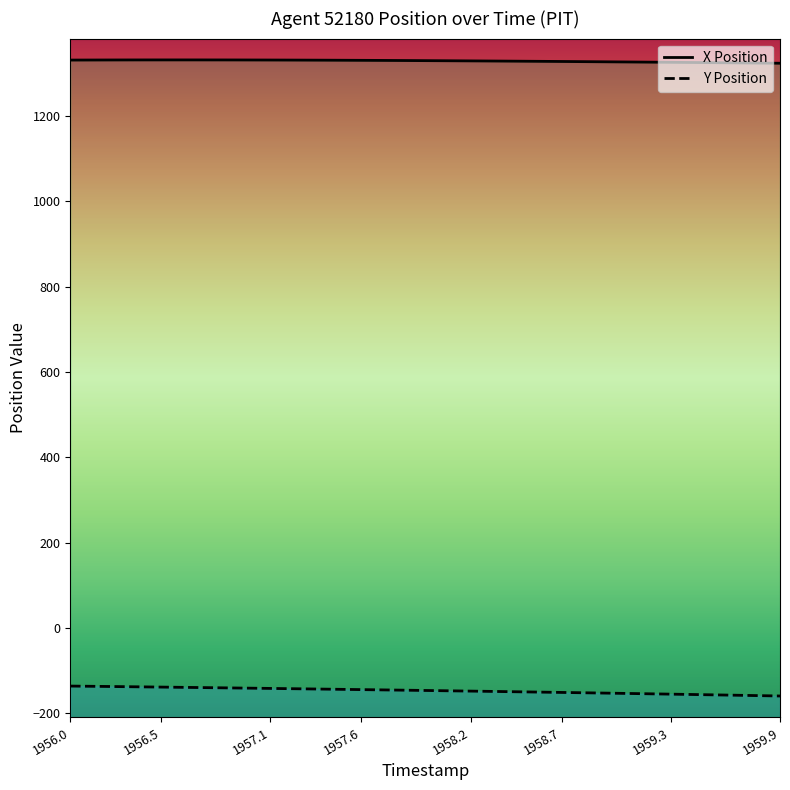

What is the label of the 38th point from the left?

1959.7